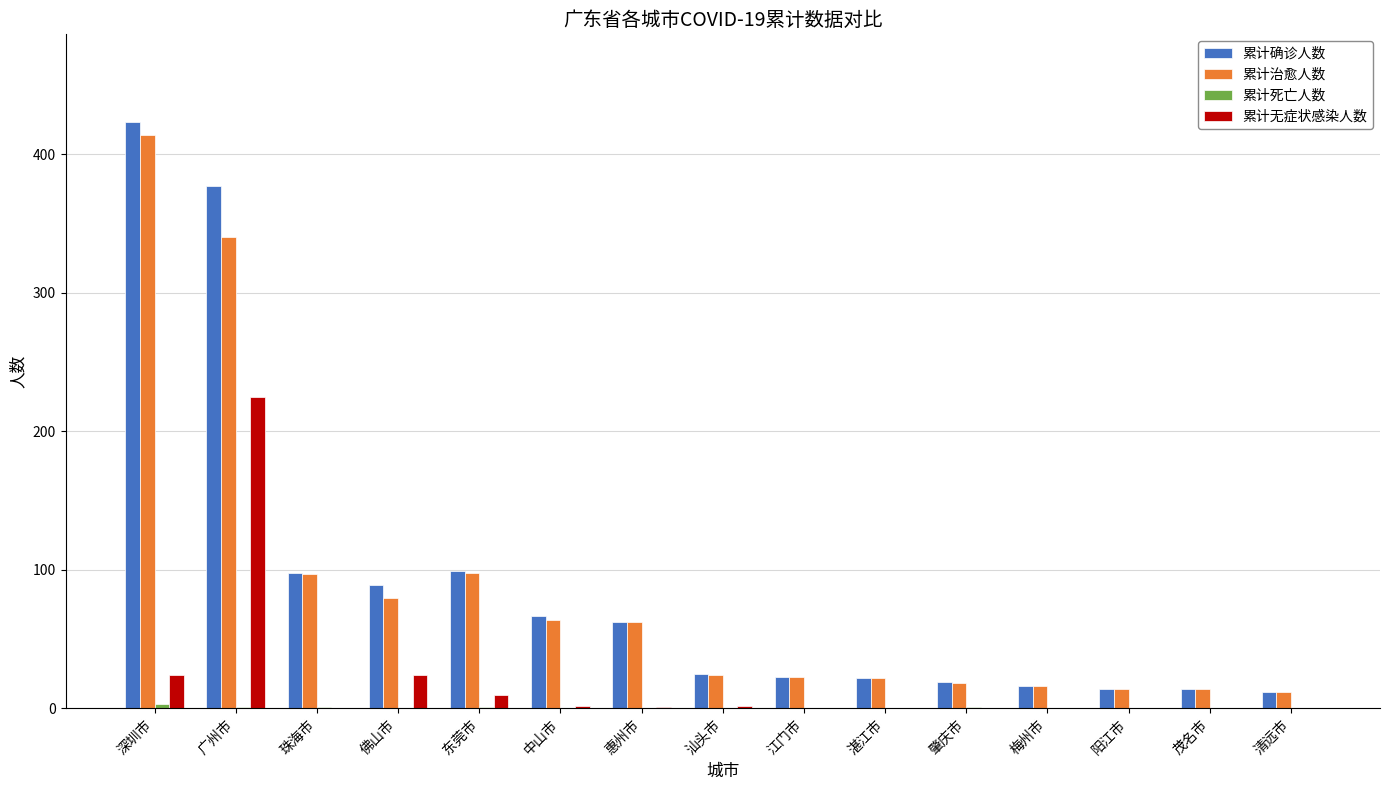

At which category does the chart reach its peak across all series?

深圳市